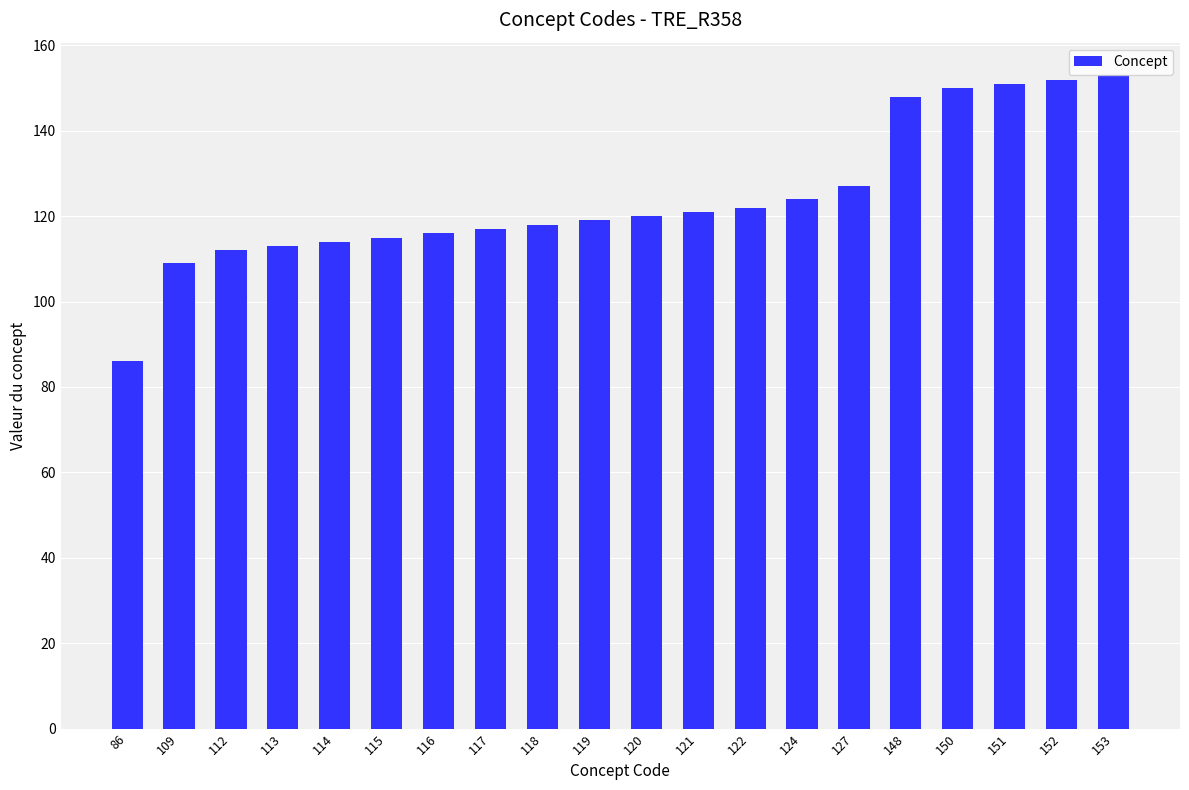

The chart shows a value of 121 at 121. True or false?

True